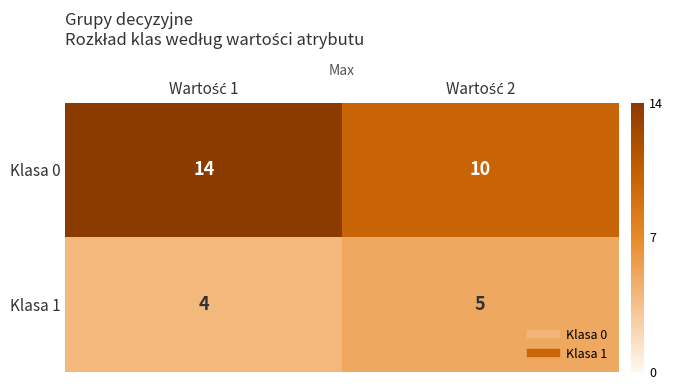

What is the minimum value for Klasa 1?

4